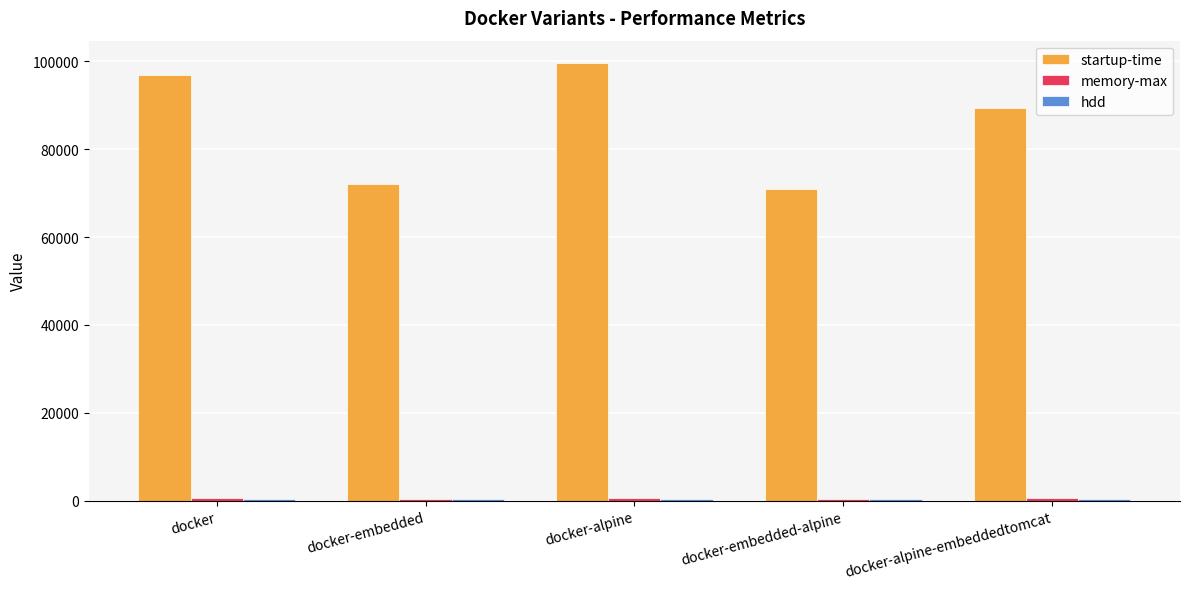

Which category has the highest value in the startup-time series?

docker-alpine